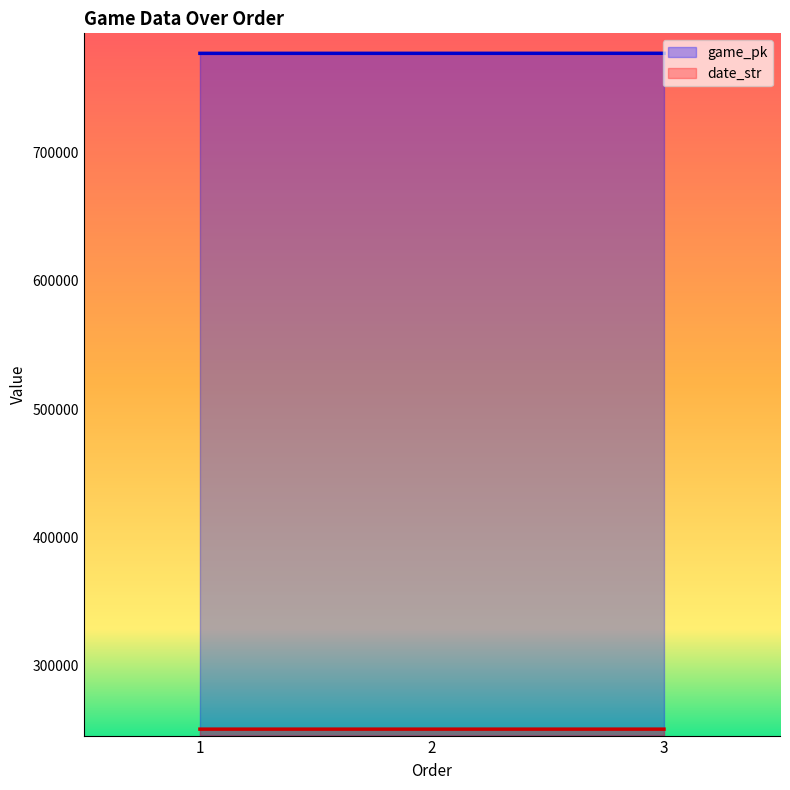

At which category is the sum across all series the highest?

3